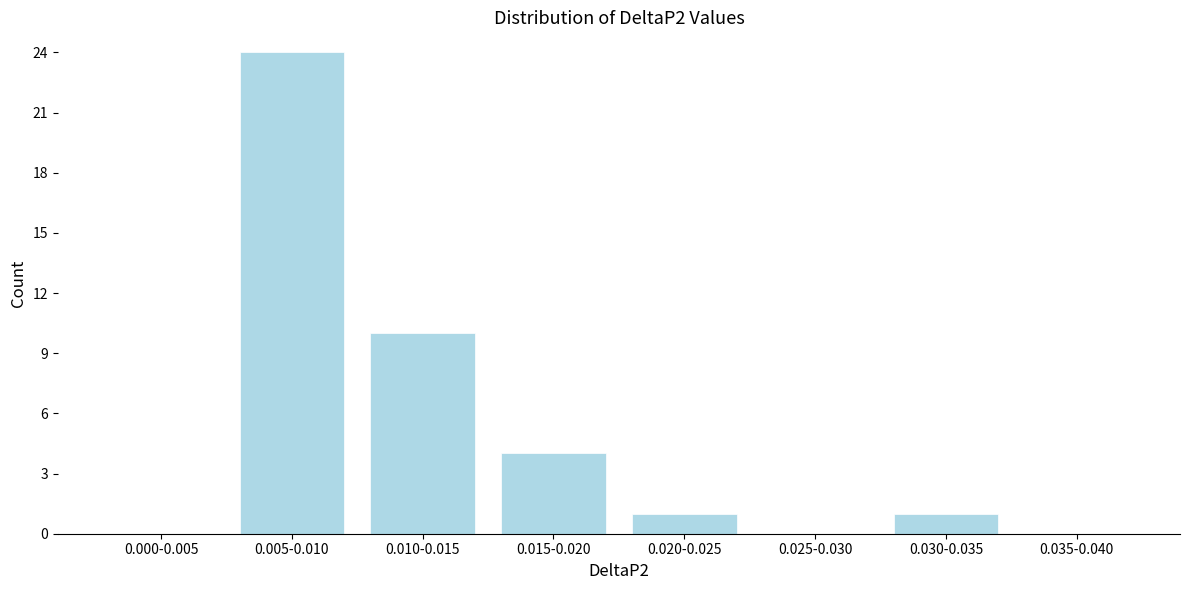

Reading right to left, list all the values displayed in this chart.

0.035-0.040=0	0.030-0.035=1	0.025-0.030=0	0.020-0.025=1	0.015-0.020=4	0.010-0.015=10	0.005-0.010=24	0.000-0.005=0